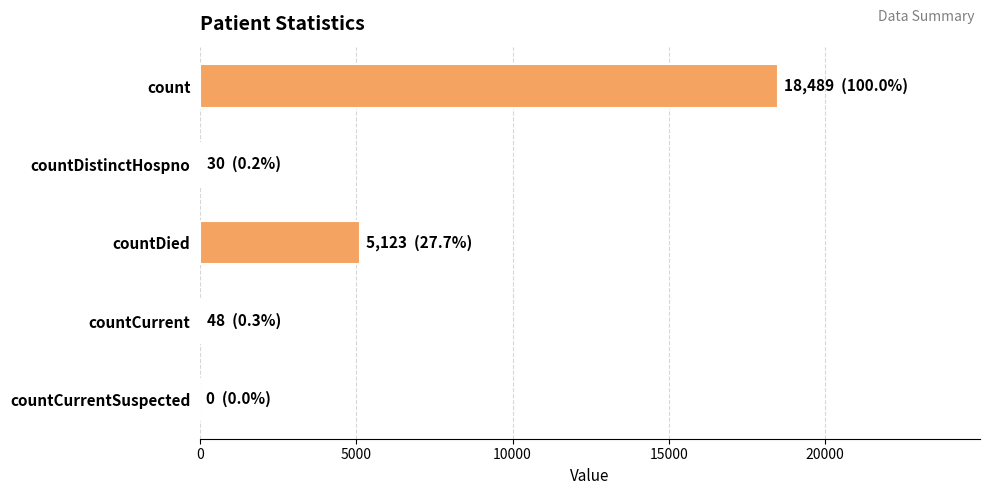

Where is the data nearest to the value 9244?

countDied